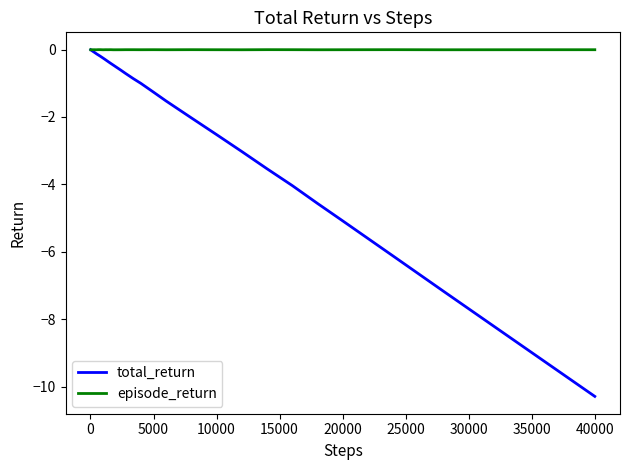

Which series has the largest range (max minus min)?

total_return